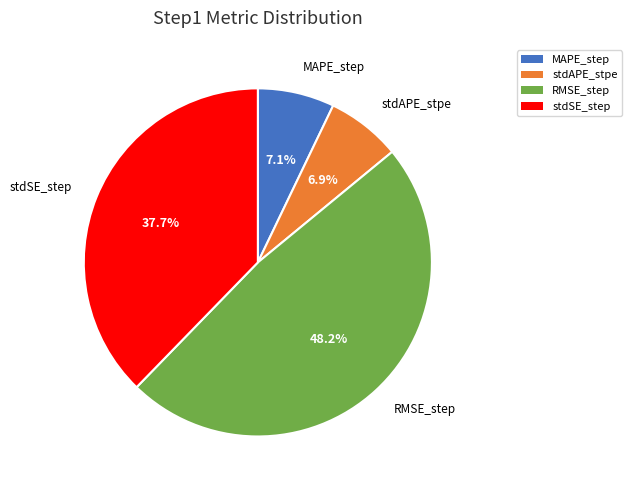

How many slices are in this pie chart?

4